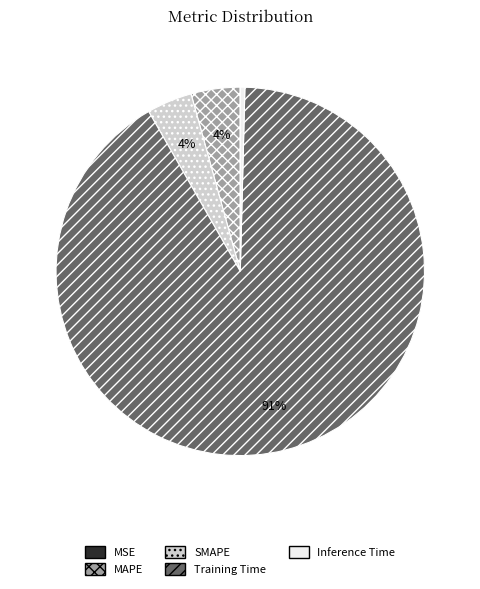

Is it true that MAPE is 17% of the pie?

False